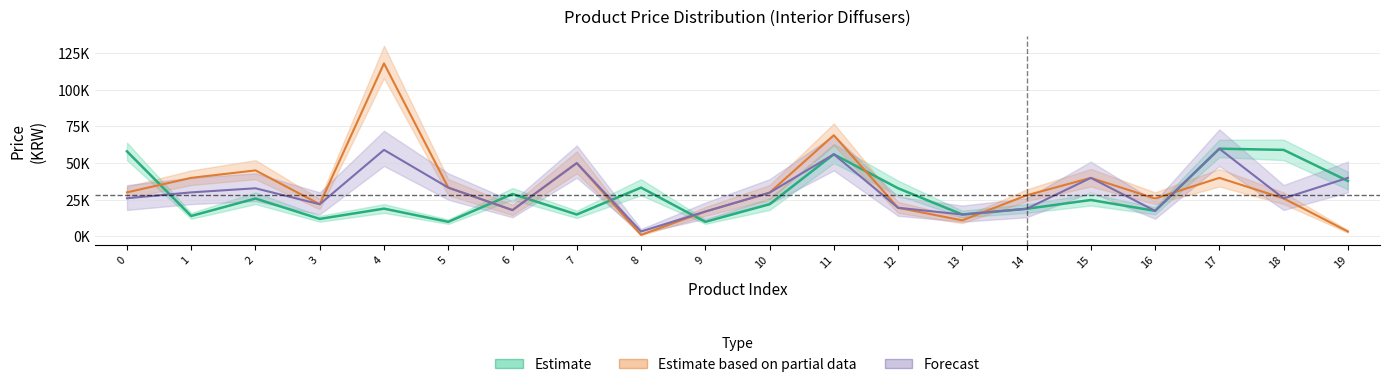

What is the maximum value shown in the chart?

118000